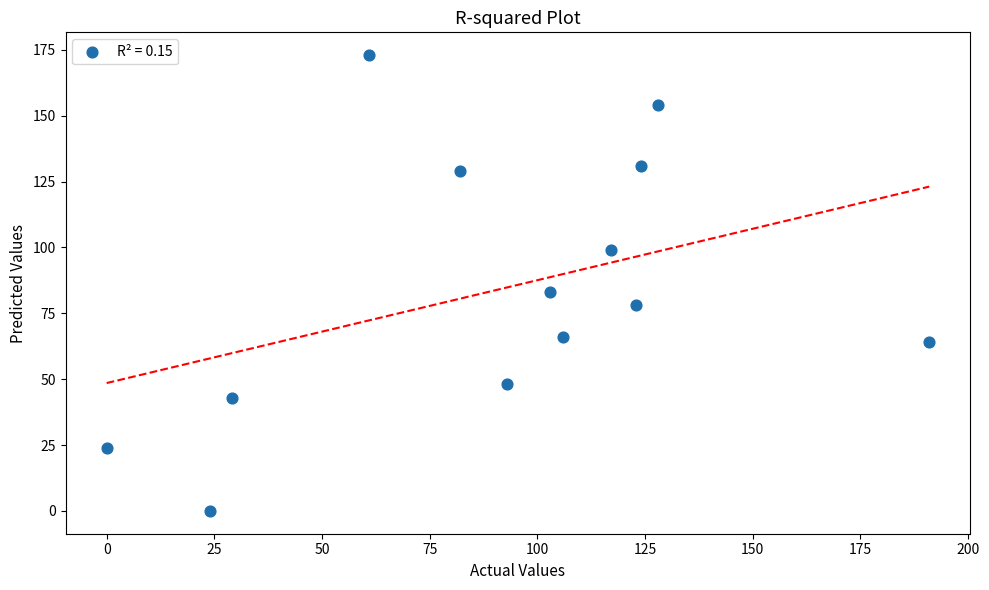

What Y value in the scatter plot is closest to 86?

83